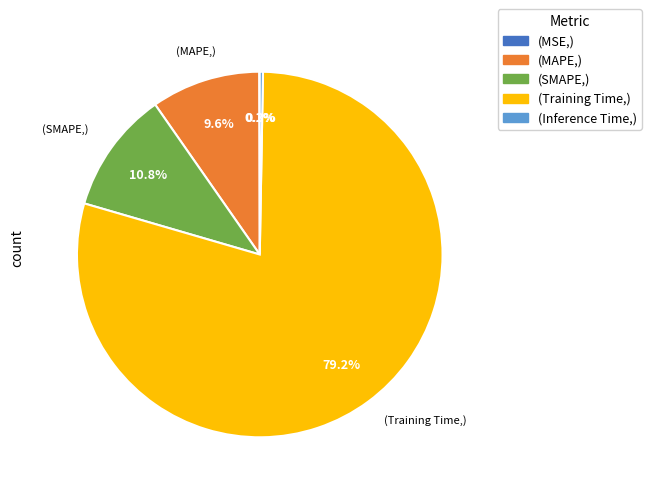

Is there any slice that represents more than half of the pie?

Yes